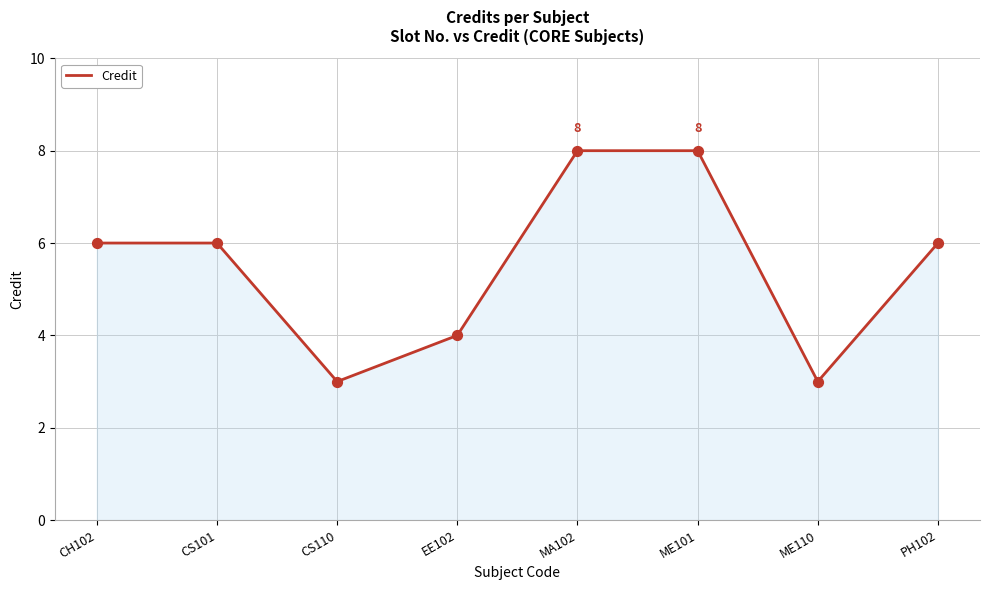

Approximately how many times larger is the value at CS110 compared to ME110?

1.0